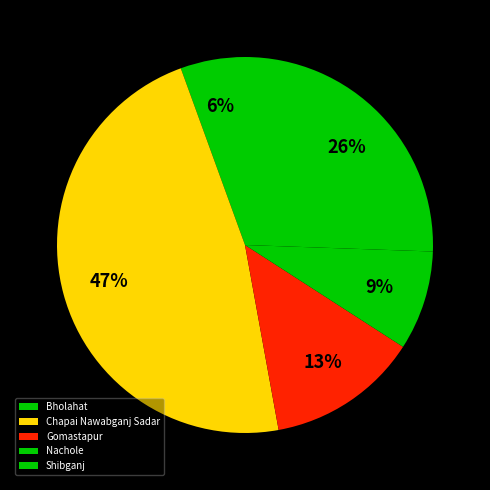

To the nearest percent, what is the average slice percentage?

20%